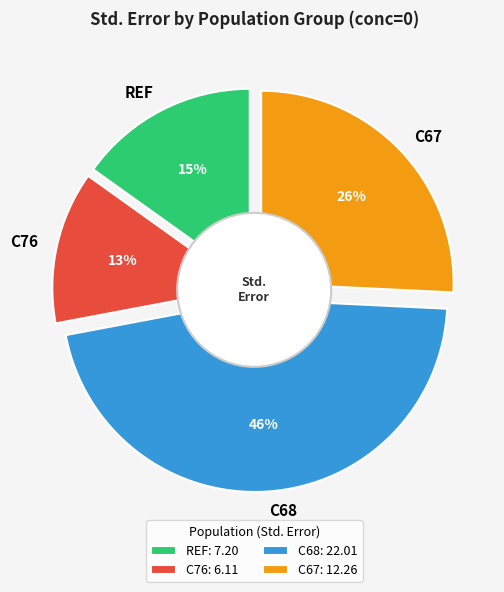

Which has a higher value, C68 or C76?

C68